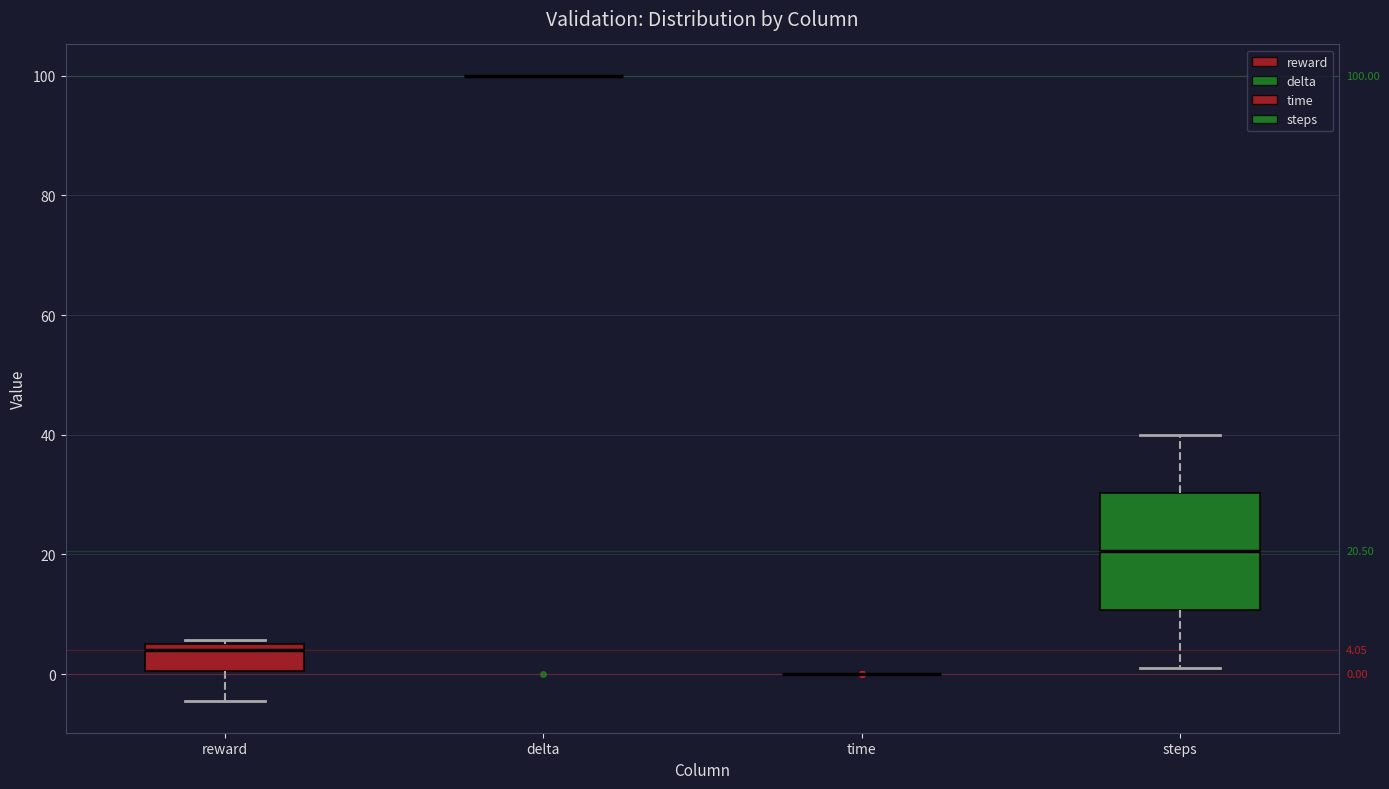

Which box is the tallest, from its lower edge to its upper edge?

steps